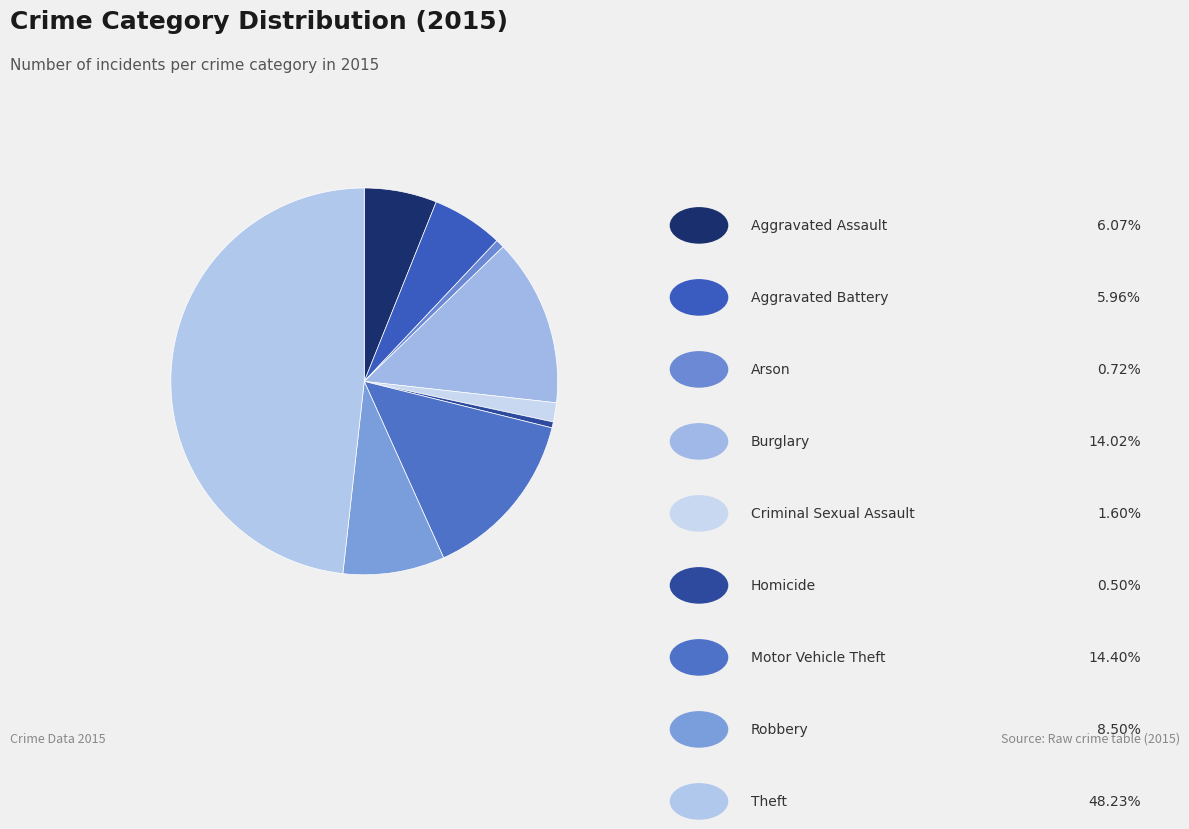

How many slices are in this pie chart?

9